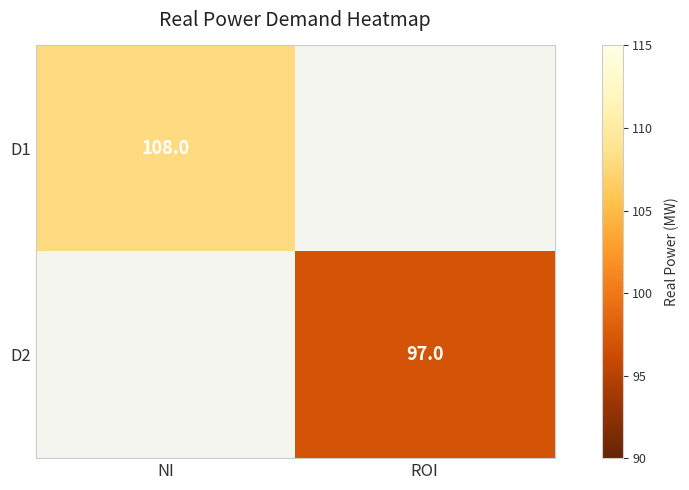

The value of D2 at ROI is 23. True or false?

False